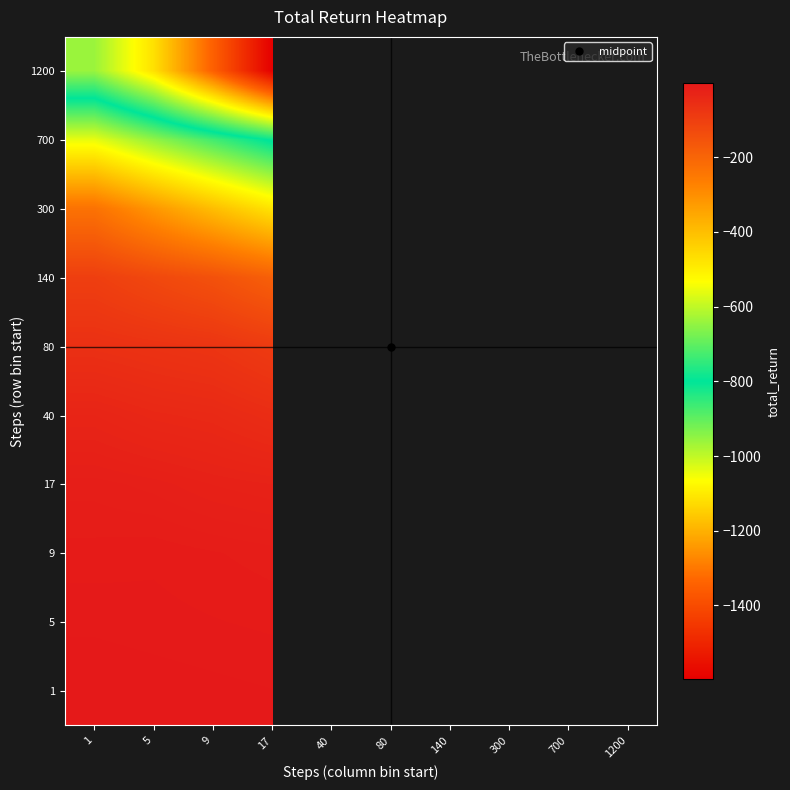

What is the approximate value of 40 at 17?

-54.0